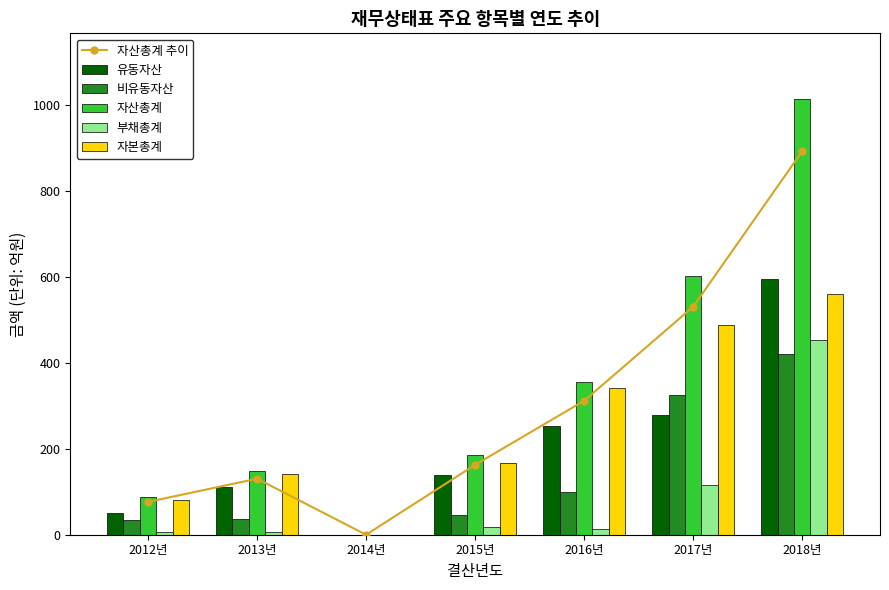

What is the difference between the highest and lowest values at 2013년?

141.2